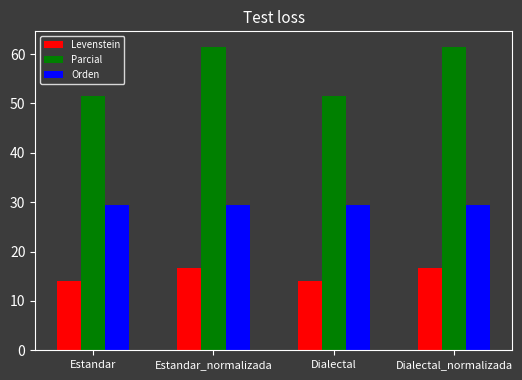

What value does the Levenstein series have at Dialectal_normalizada?

16.7